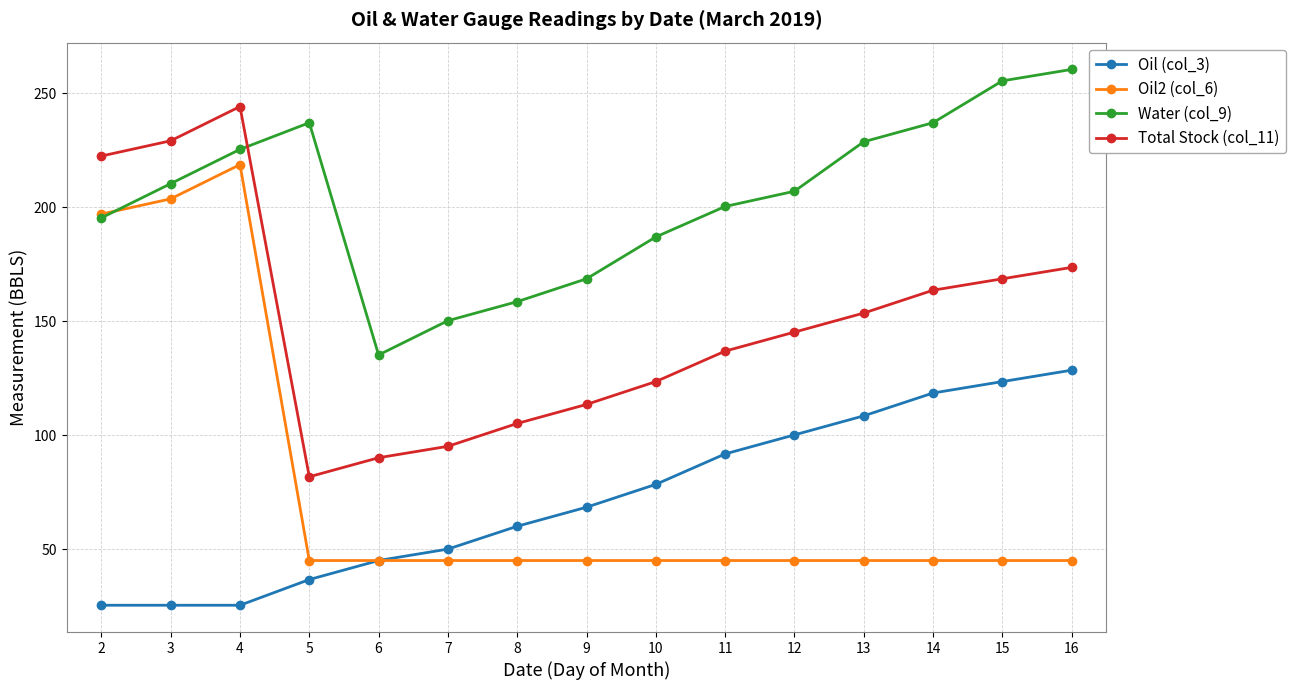

The value of Water (col_9) at 5 is 324.4. True or false?

False